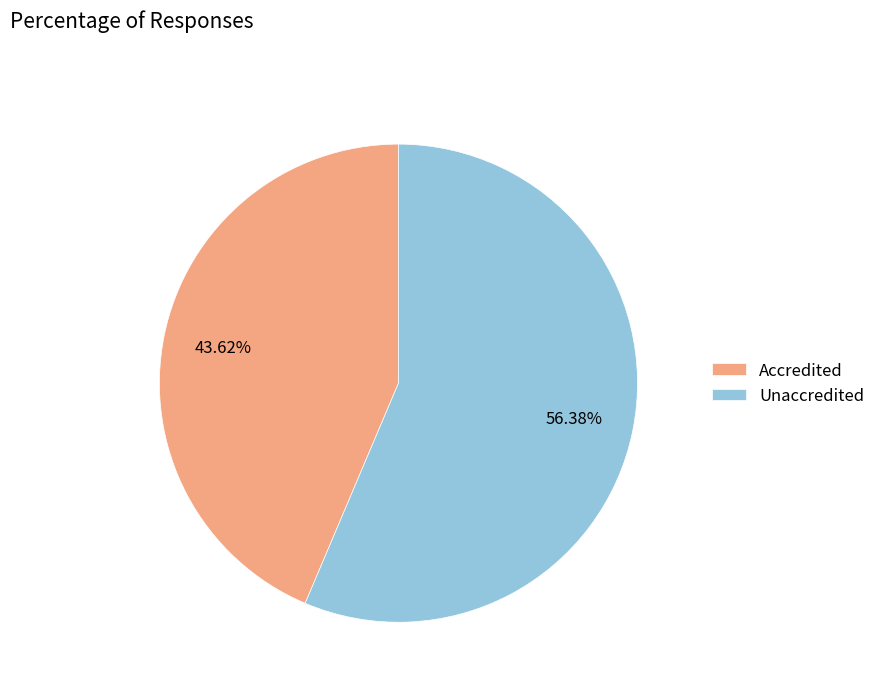

Count the number of slices in the pie.

2